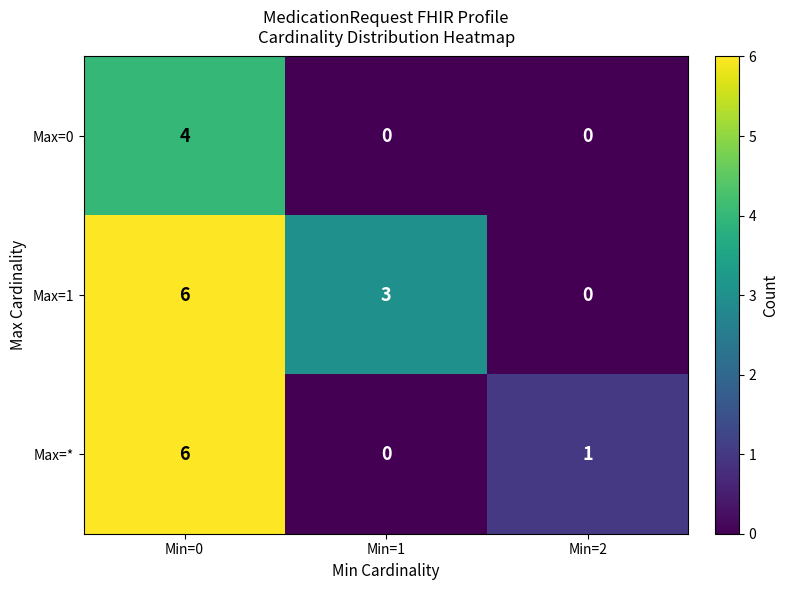

Rank the categories by Max=* value from highest to lowest.

Min=0, Min=2, Min=1